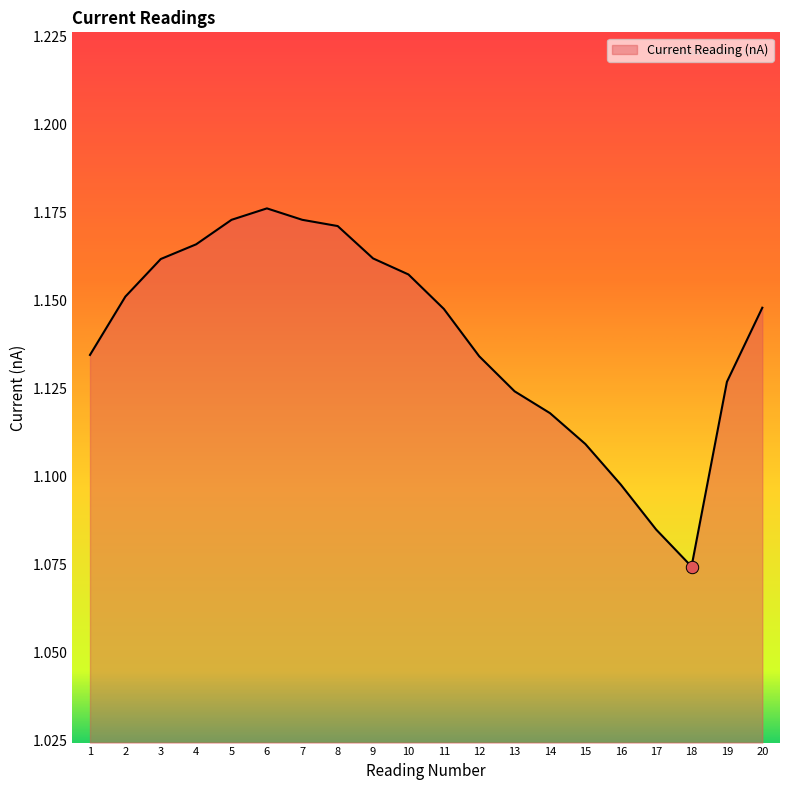

Which has a higher value, 1 or 3?

3